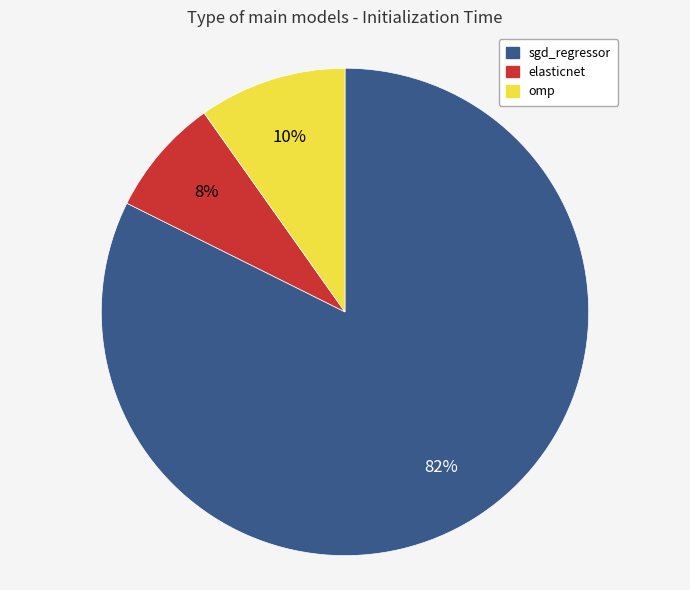

What percentage is the omp slice, to the nearest percent?

10%